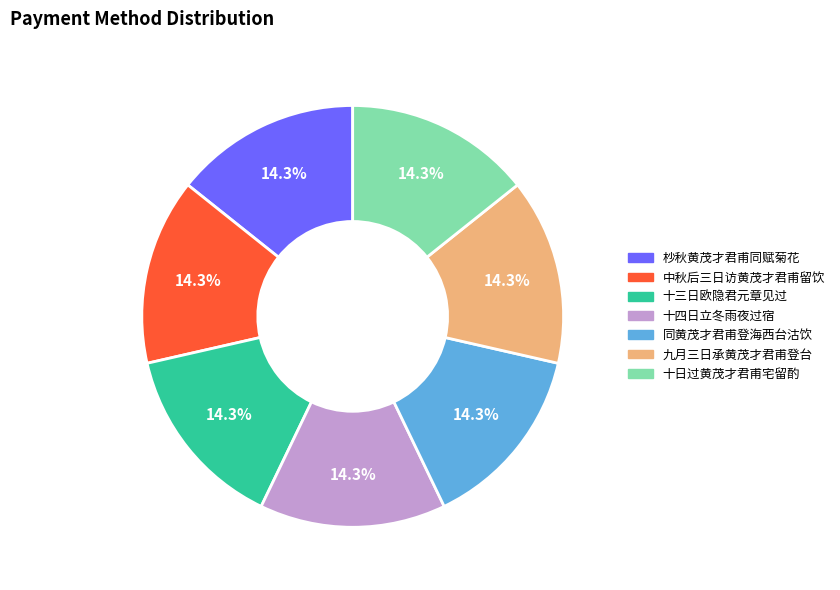

What is the total percentage of 九月三日承黄茂才君甫登台 and 中秋后三日访黄茂才君甫留饮?

28.6%